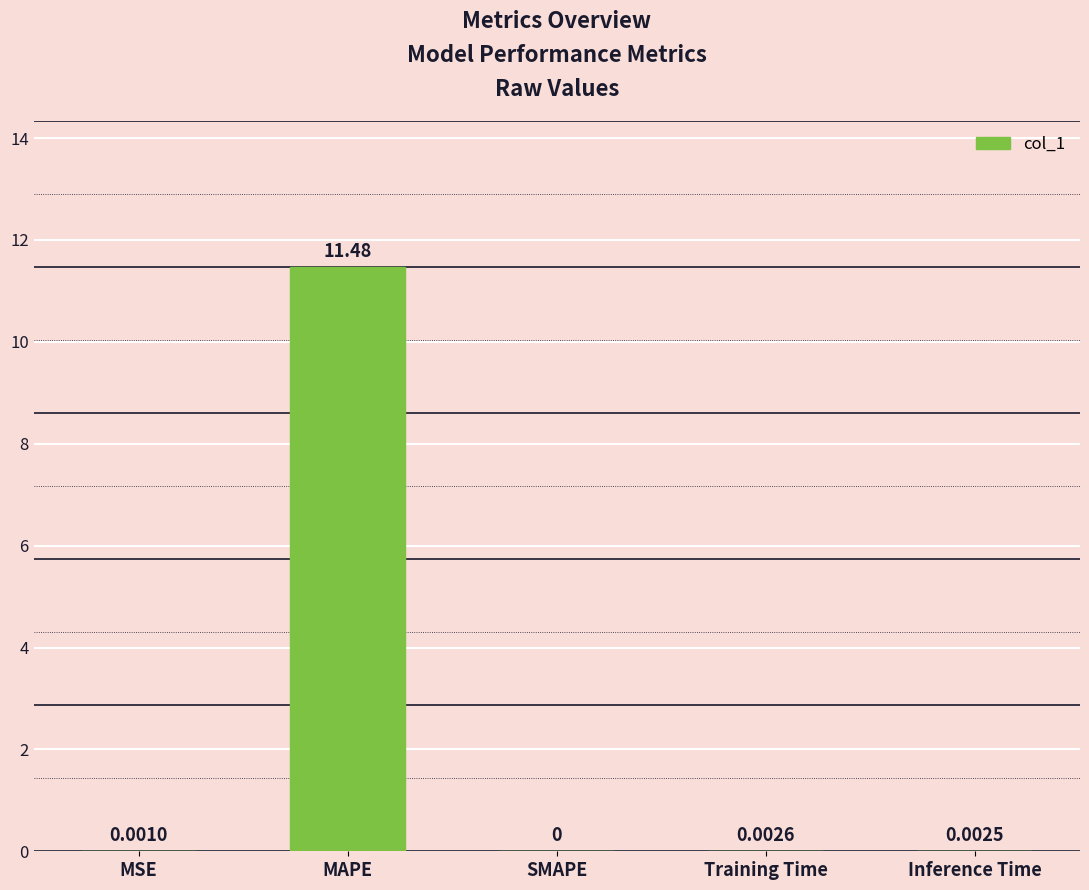

What is the difference between the values at SMAPE and MAPE?

11.5